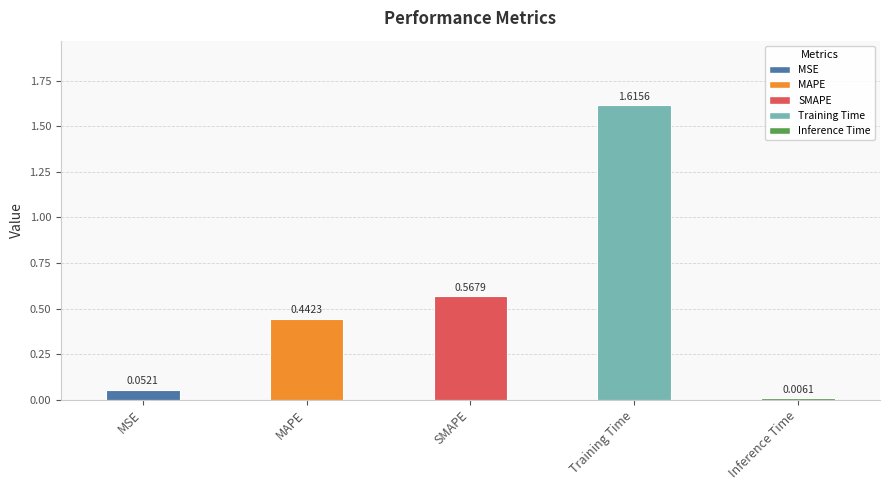

Where is the data nearest to the value 0?

Inference Time